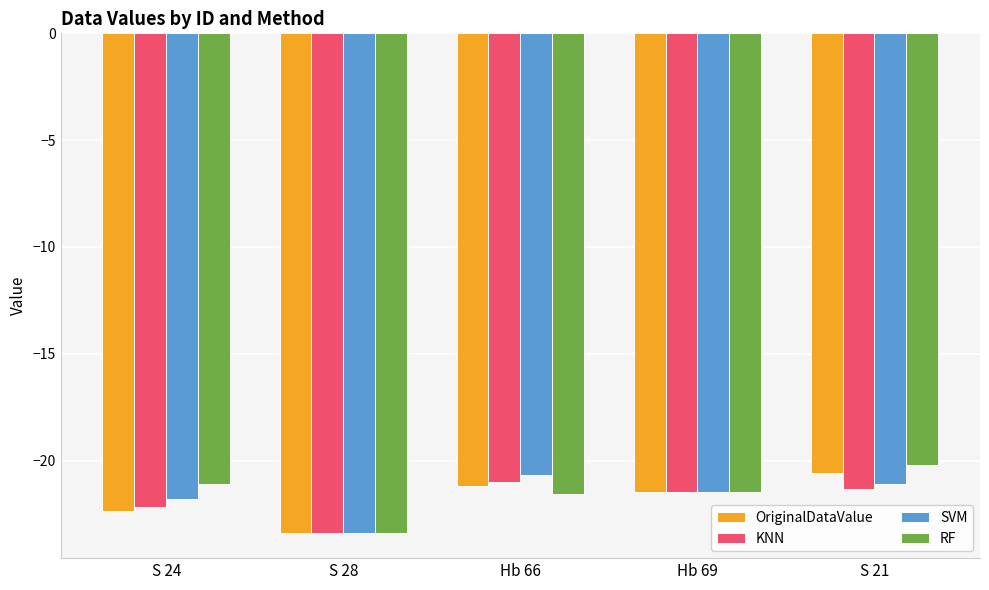

Rank the series by their average value, from lowest to highest.

KNN, OriginalDataValue, SVM, RF